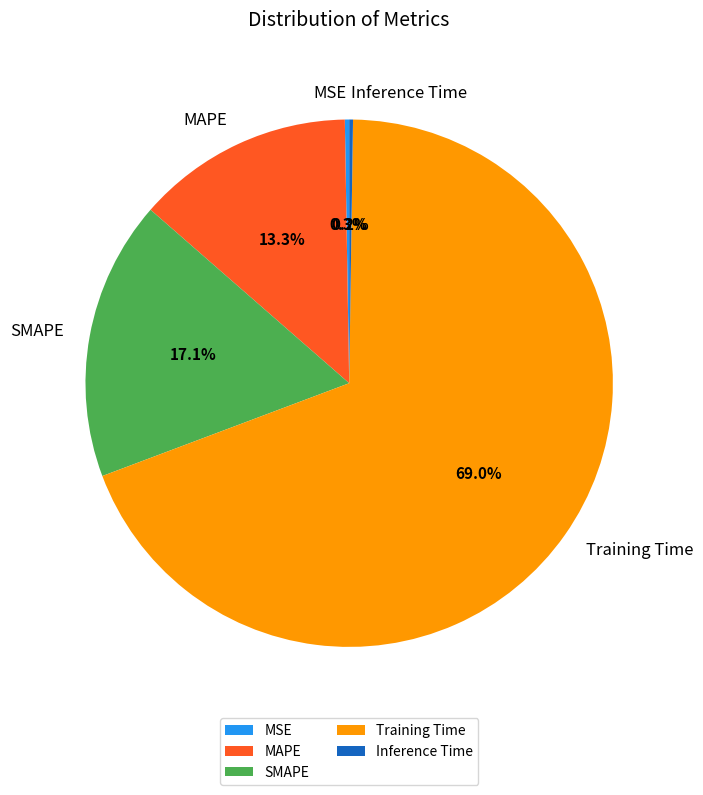

What percentage is the MAPE slice, to the nearest percent?

13%